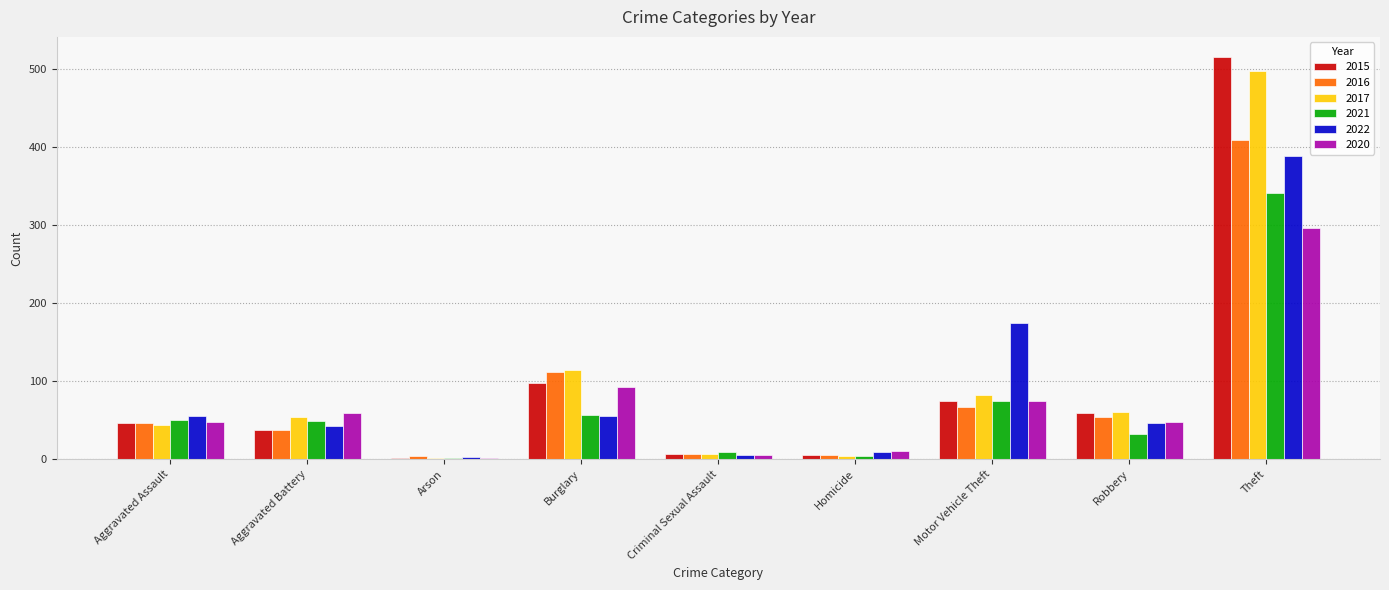

How many groups of bars are there?

9